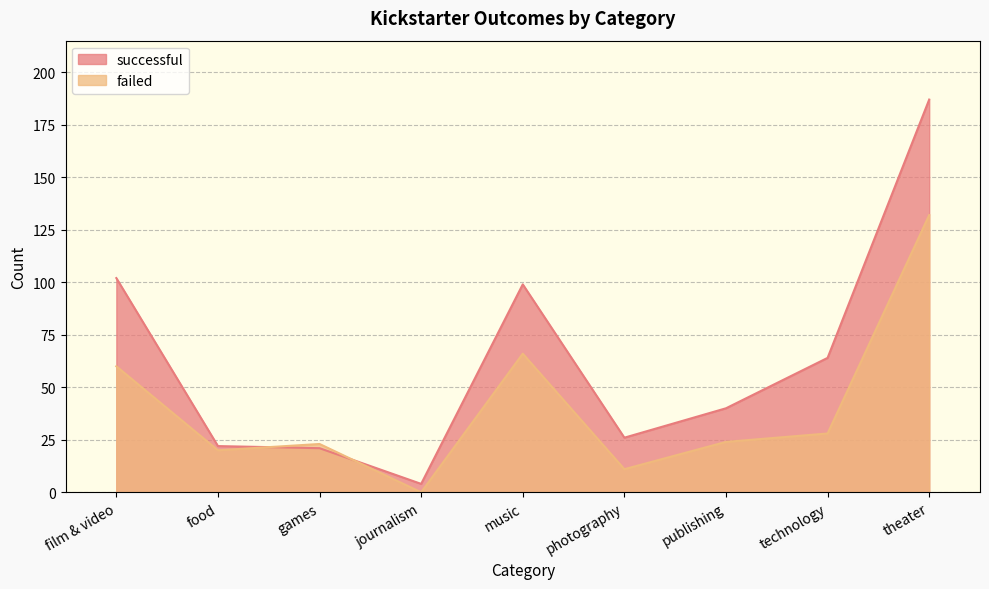

In successful, how many points are lower than both neighbors (excluding endpoints)?

2